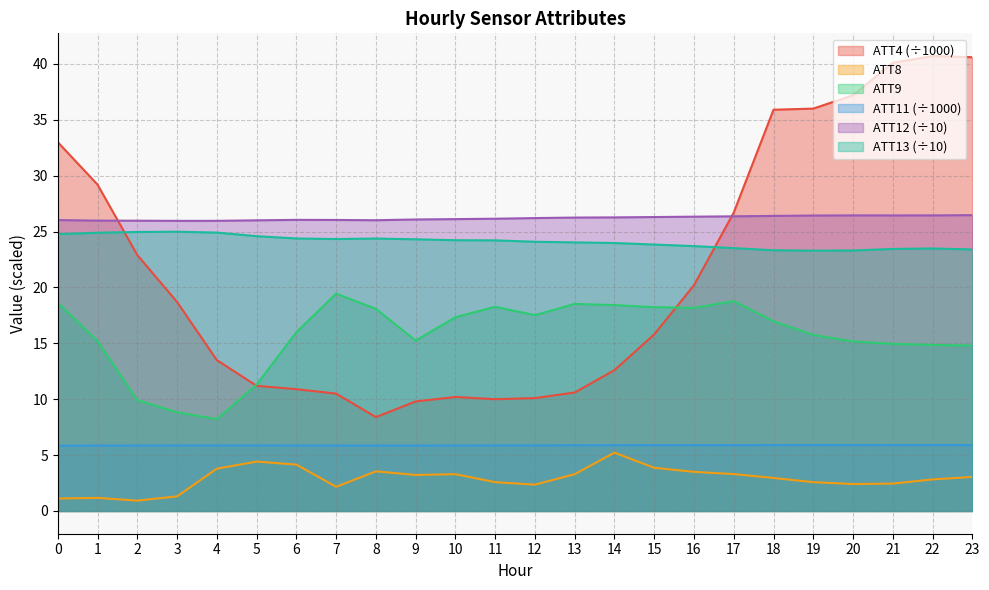

What is the difference between the maximum and minimum values in the ATT8 series?

4.3